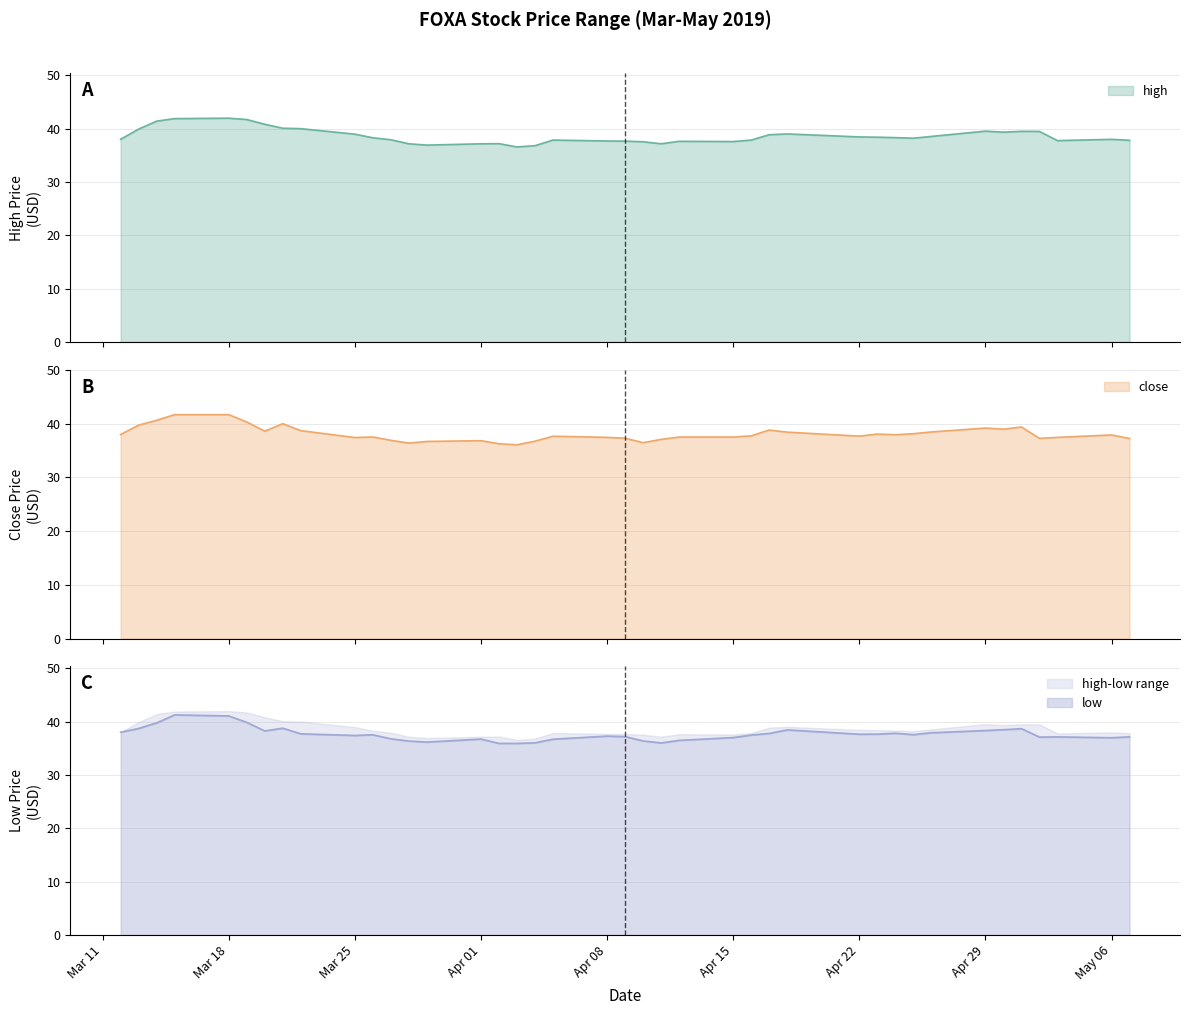

What is the highest value of the close series?

41.7